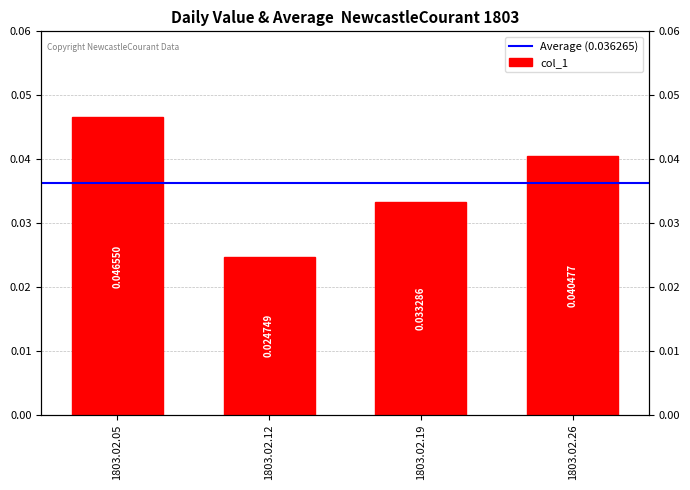

Which category has the lowest value across all series?

1803.02.12